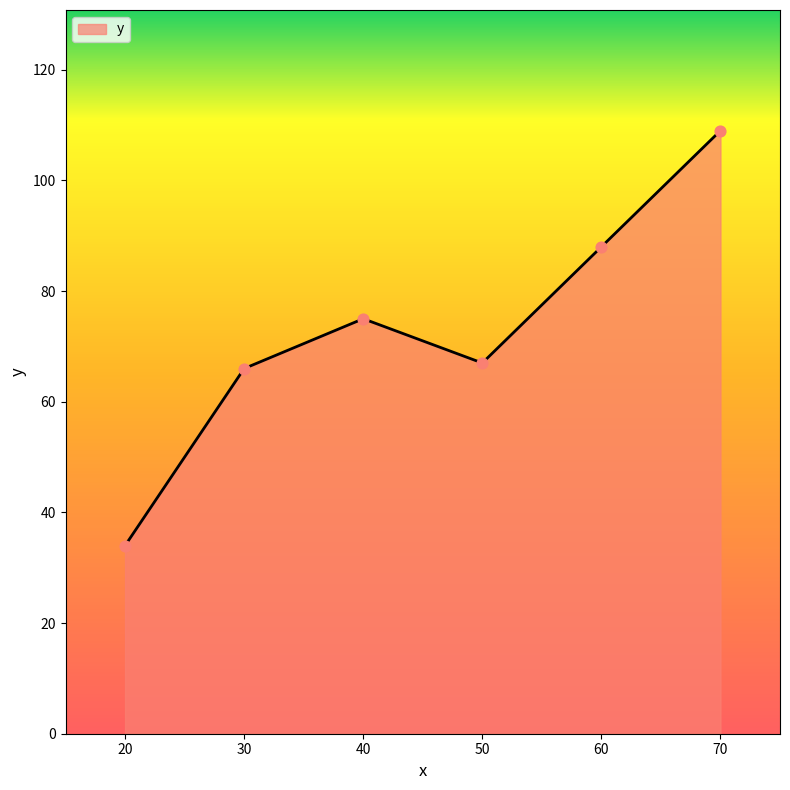

What is the change in value from 40 to 60?

+13